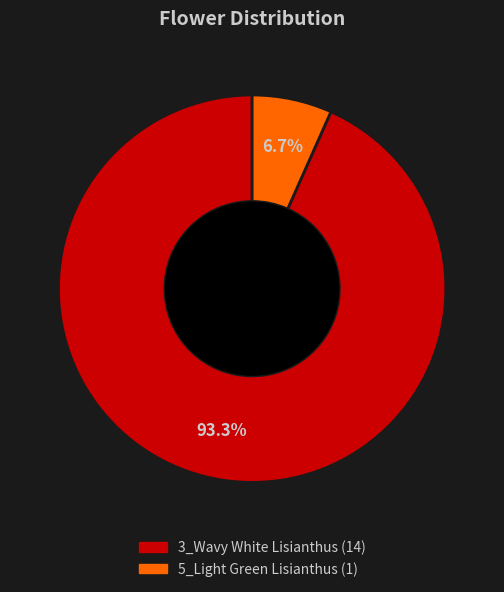

What portion of the pie excludes 3_Wavy White Lisianthus?

6.7%